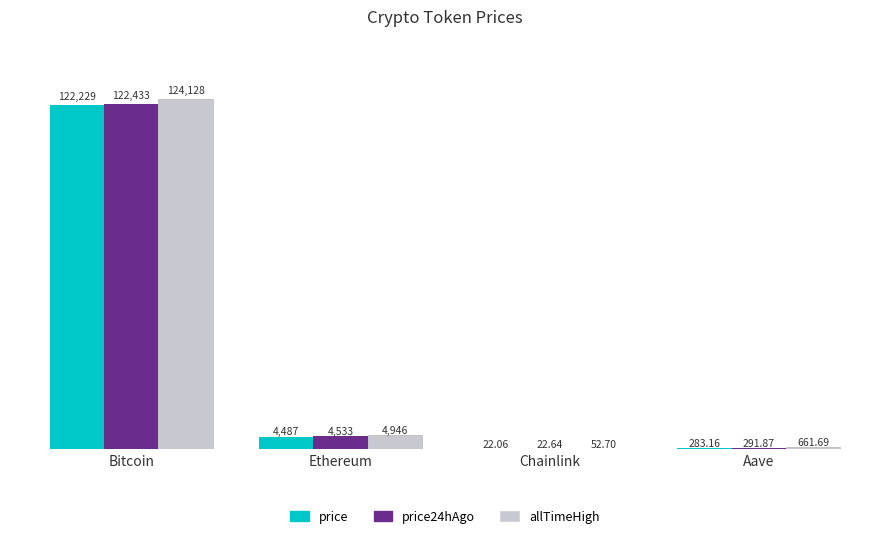

What is the total value across all series at Bitcoin?

368790.0